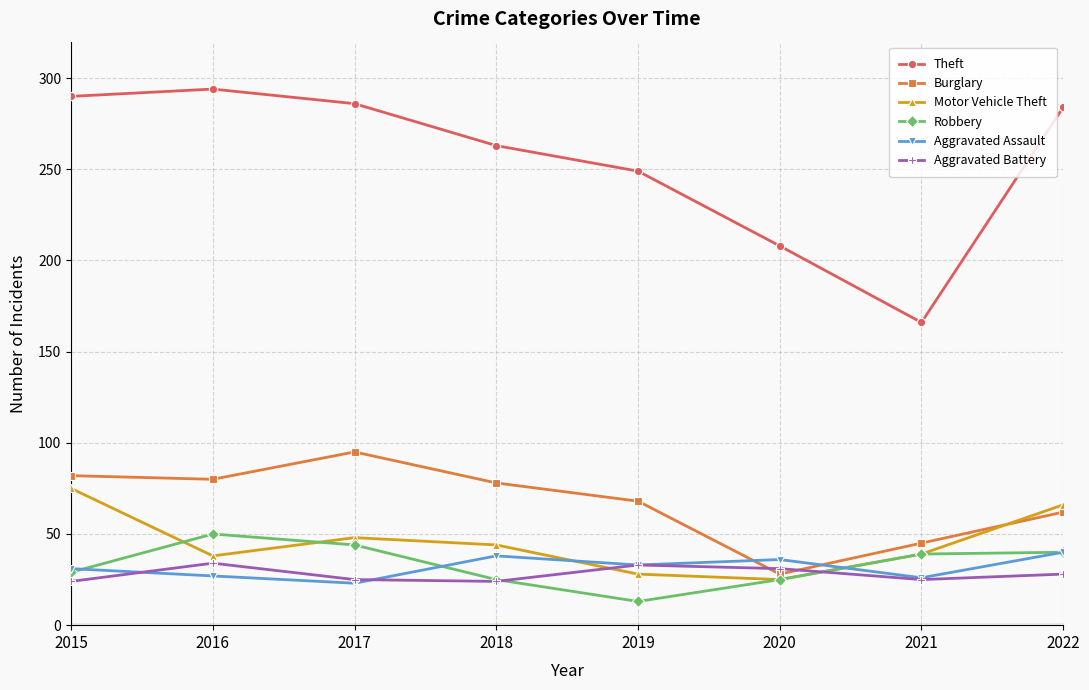

How many data points in Aggravated Assault are less than 33?

4